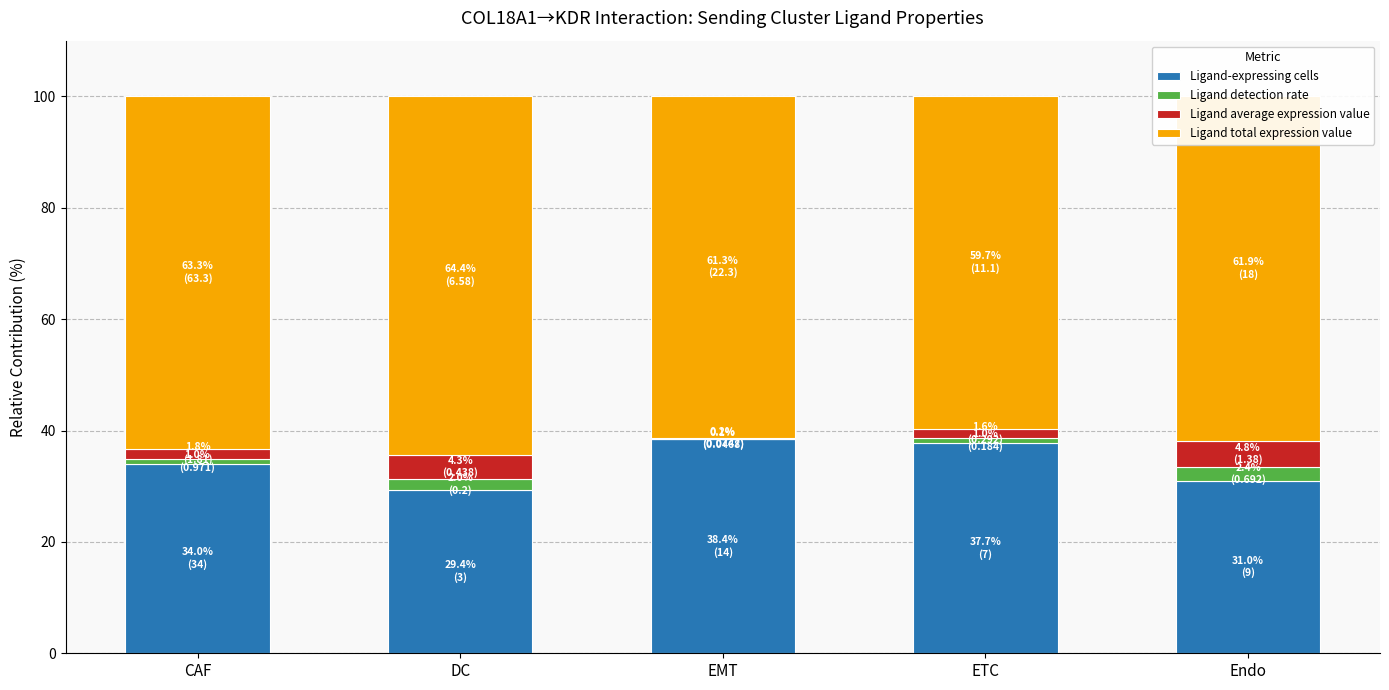

Where is Ligand-expressing cells nearest to the value 33?

CAF